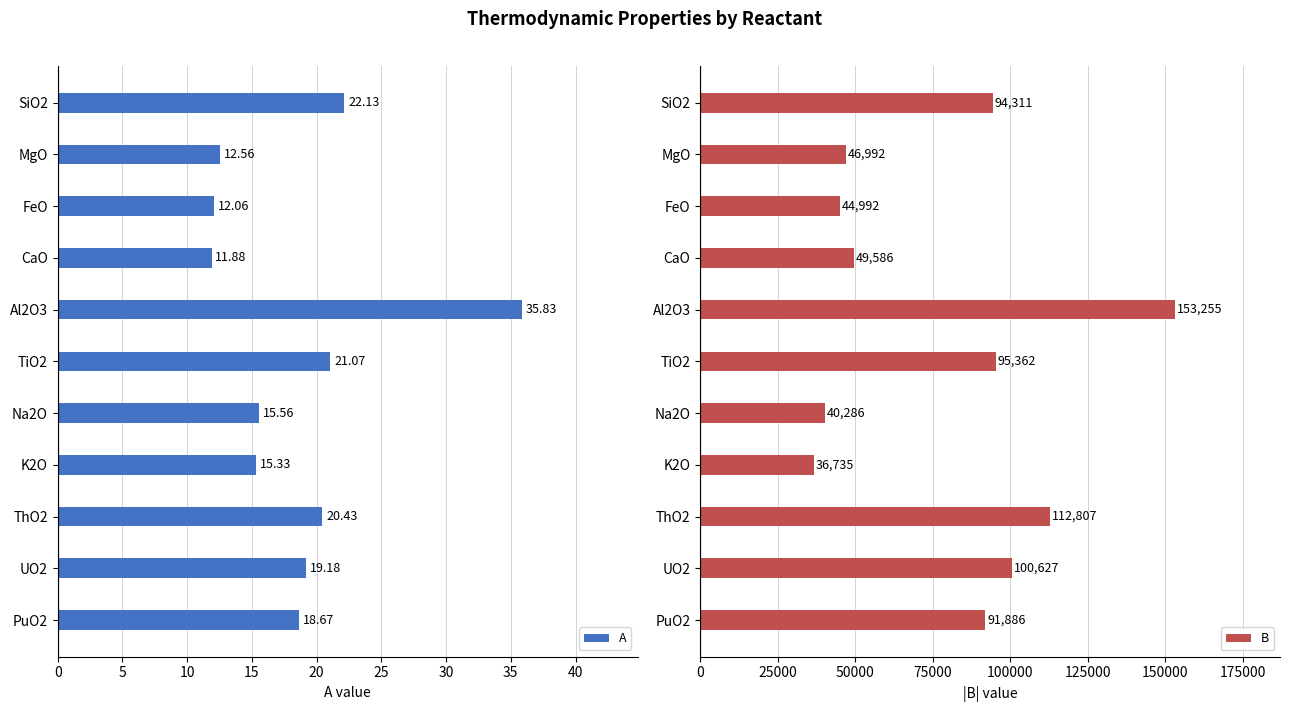

What is the sum of the A values at Na2O and TiO2?

36.6